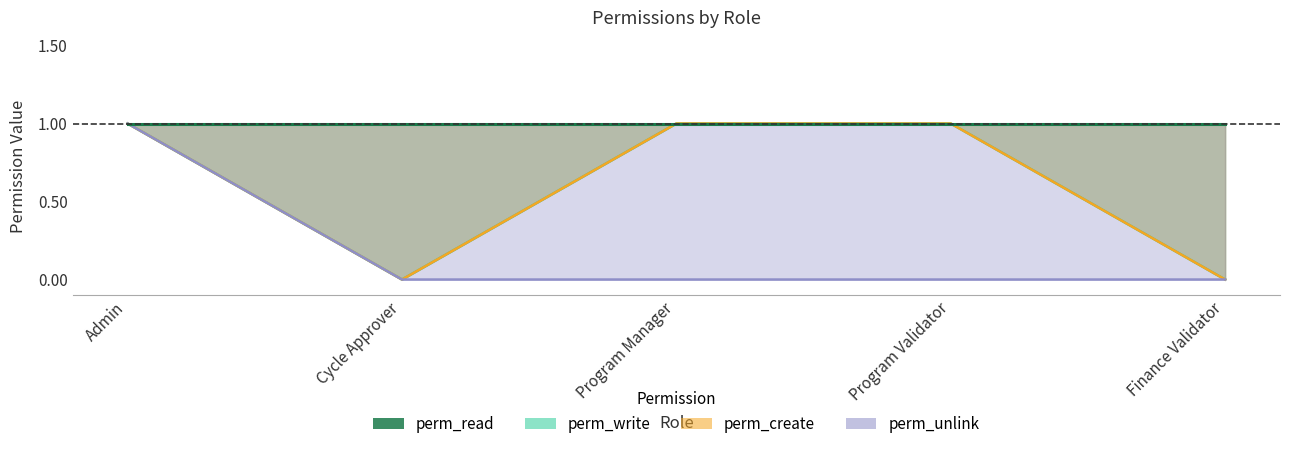

Which label corresponds to the smallest value in the chart?

Cycle Approver